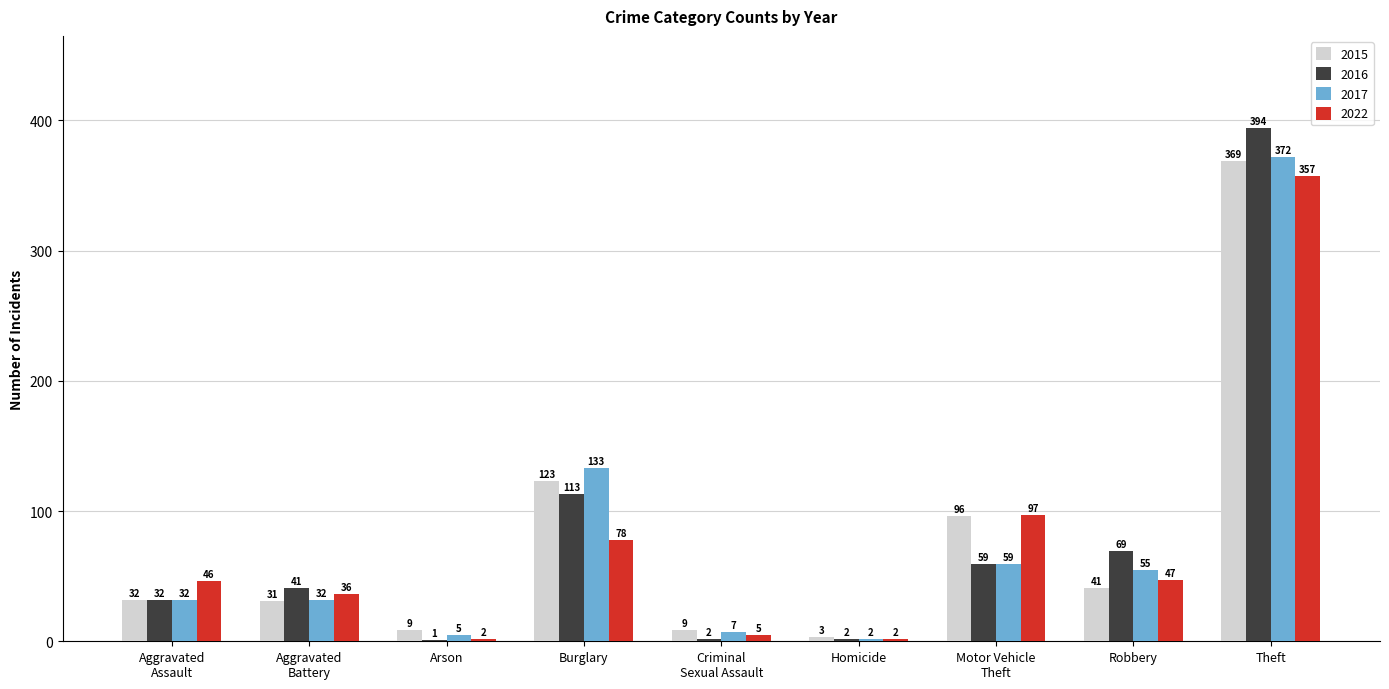

What is the highest value of the 2017 series?

372